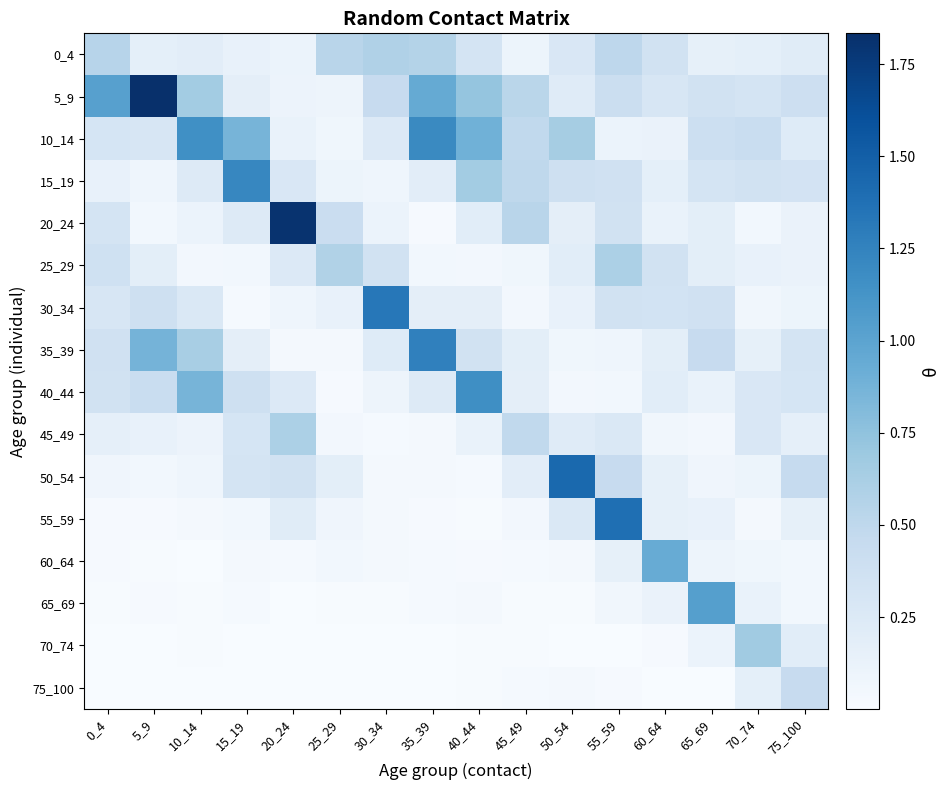

At which category is the sum across all series the highest?

55_59